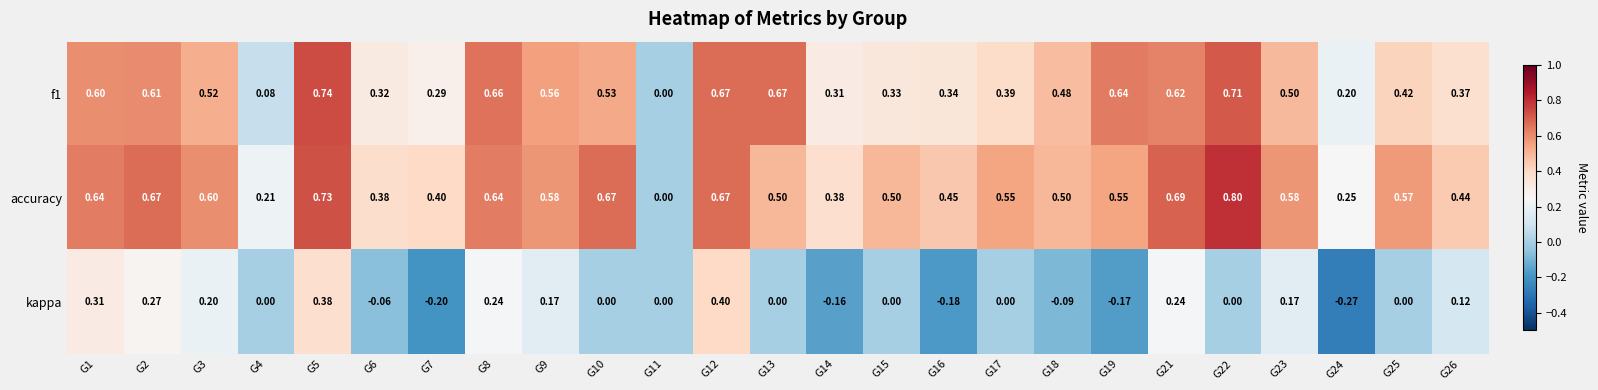

Is the value of accuracy at G14 greater than the value of f1 at G17?

No